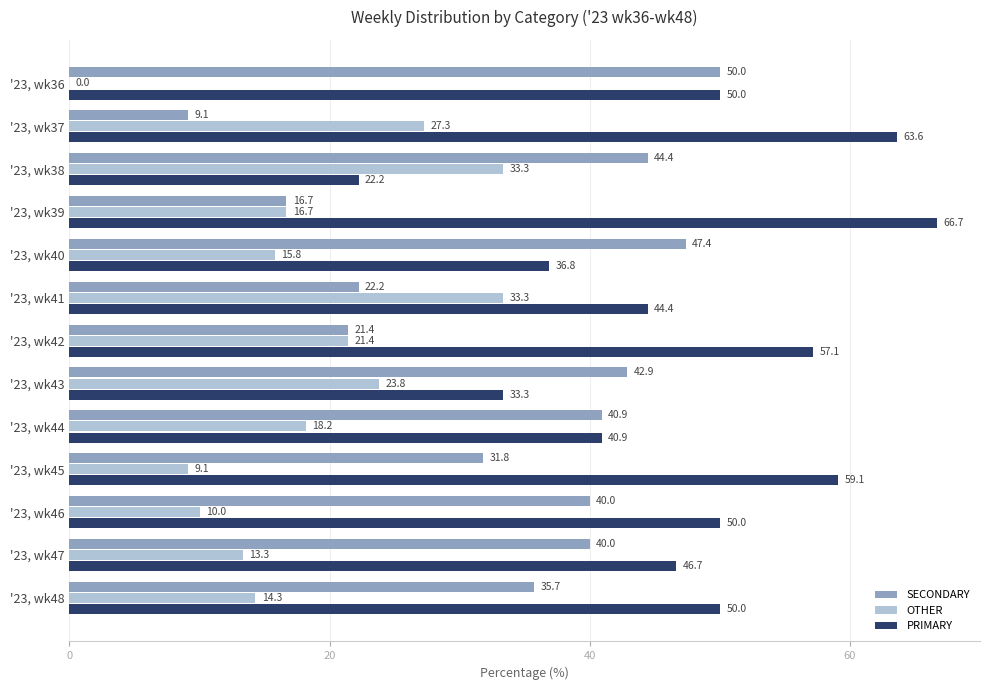

Is it true that OTHER equals 22.1 at '23, wk48?

False